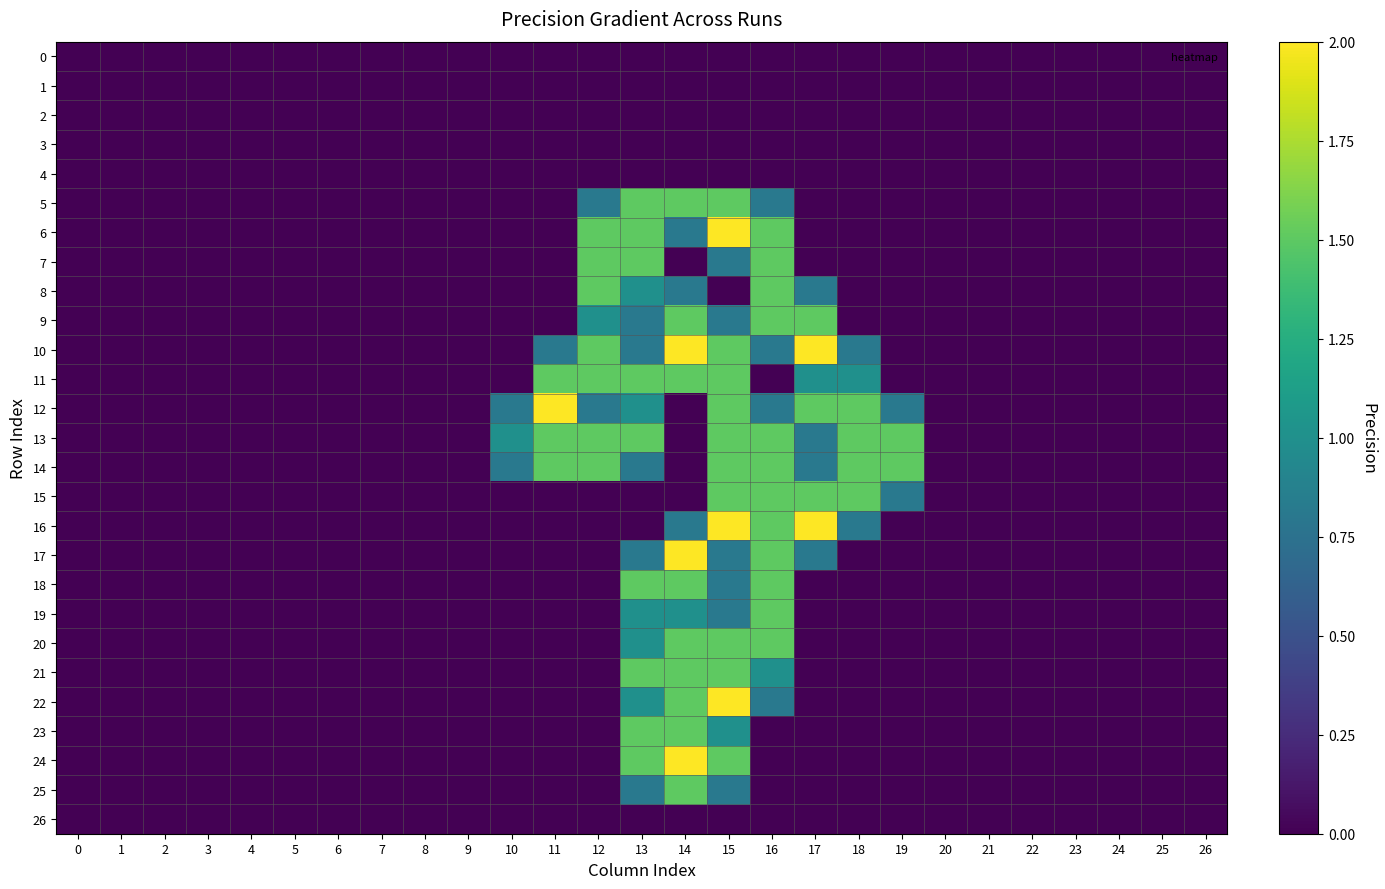

Which series has the widest spread of values?

6